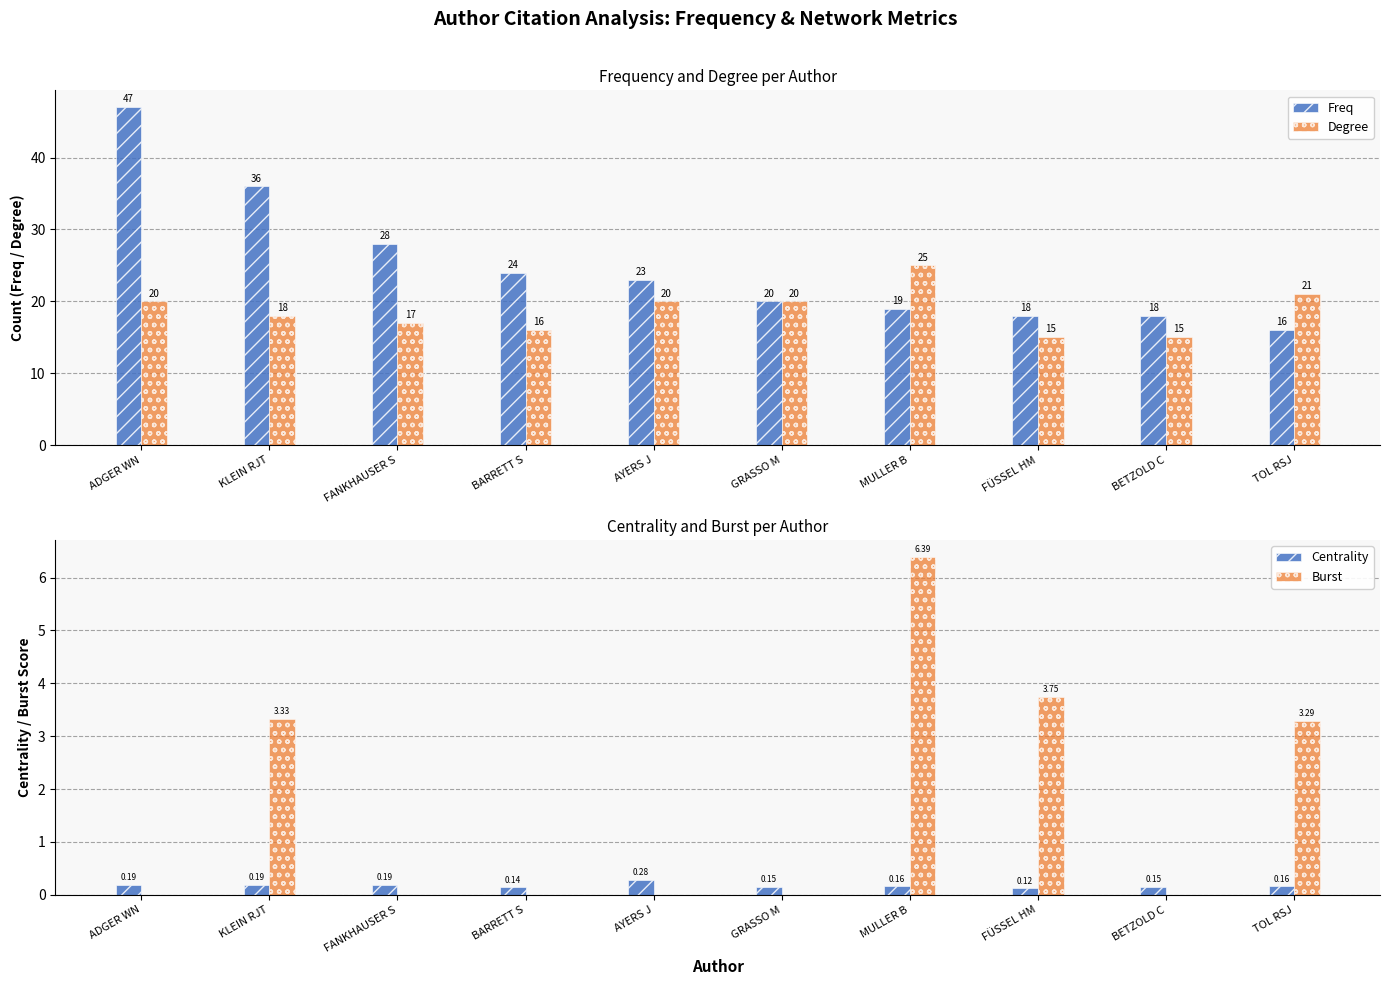

What is the sum of the Freq values at BETZOLD C and MULLER B?

37